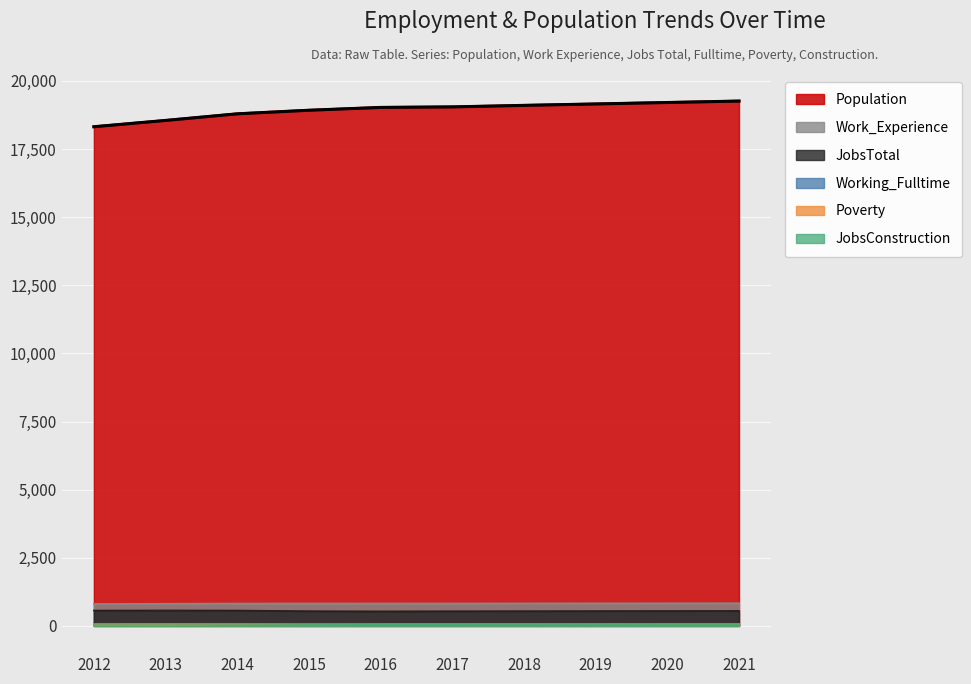

Reading left to right, extract all data points from this chart.

Population: 18318	18549	18792	18923	19027	19046	19102	19154	19207	19260
Work_Experience: 805	813	822	824	823	824	826	828	830	832
JobsTotal: 564	568	564	541	534	539	542	545	548	551
Working_Fulltime: 36	37	41	48	52	53	54	56	57	59
Poverty: 40	38	49	52	58	58	59	60	60	61
JobsConstruction: 75	76	74	66	63	64	65	65	66	66